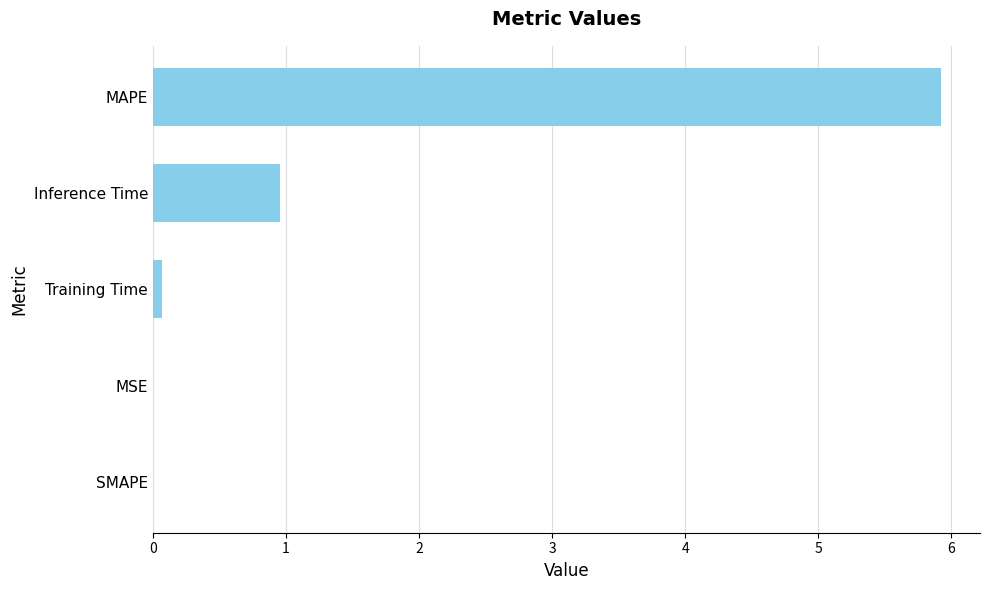

At which label is the value closest to 2?

Inference Time